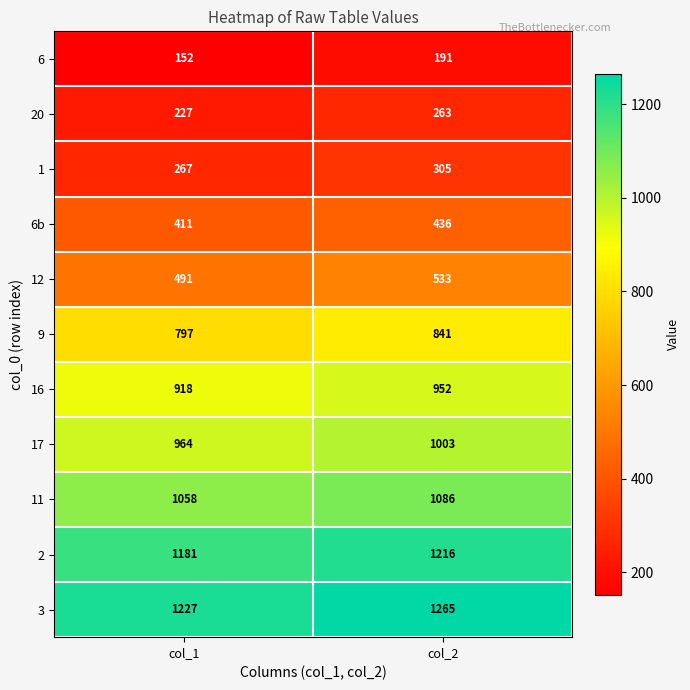

What is the sum of the 12 values at col_2 and col_1?

1024